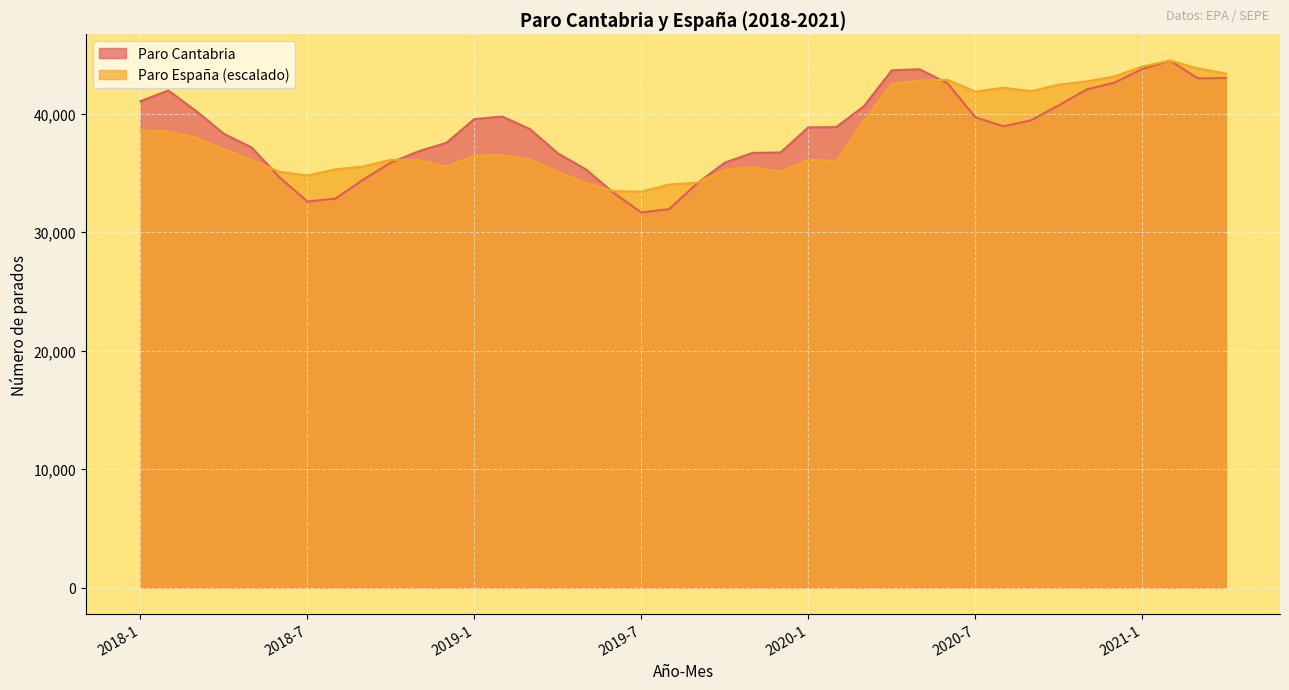

What is the sum of the Paro Cantabria values at 2019-3 and 2020-10?

79415.0